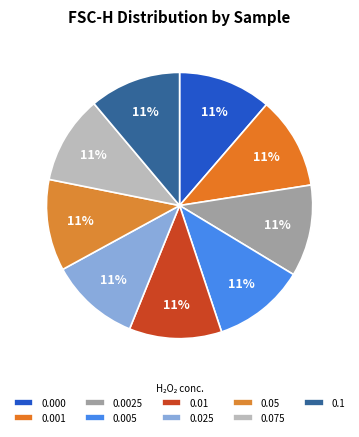

Count the number of slices in the pie.

9